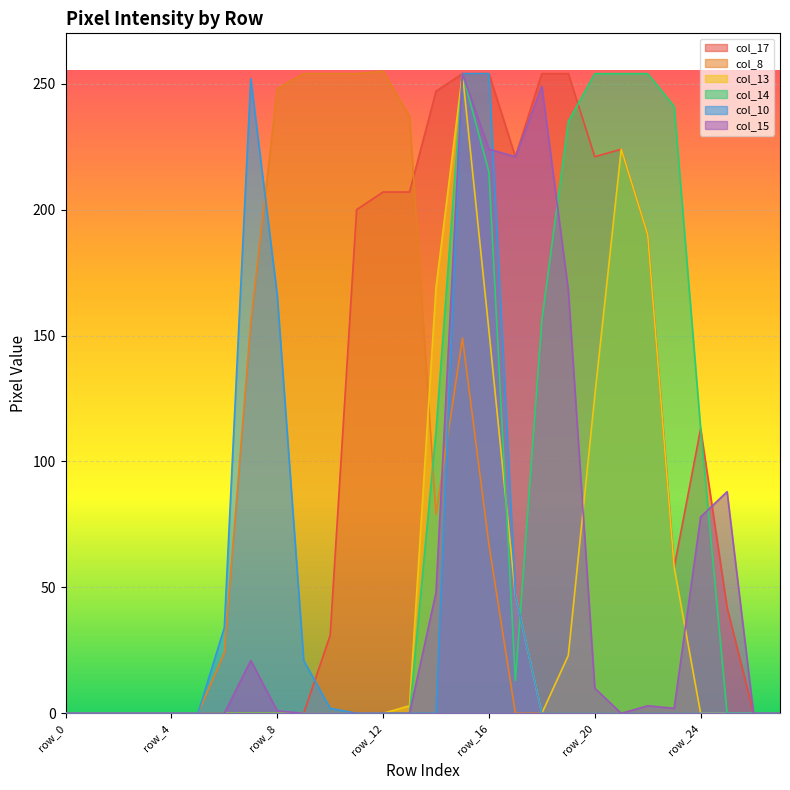

Which series ends up on top after the final intersection of col_13 and col_15?

col_15